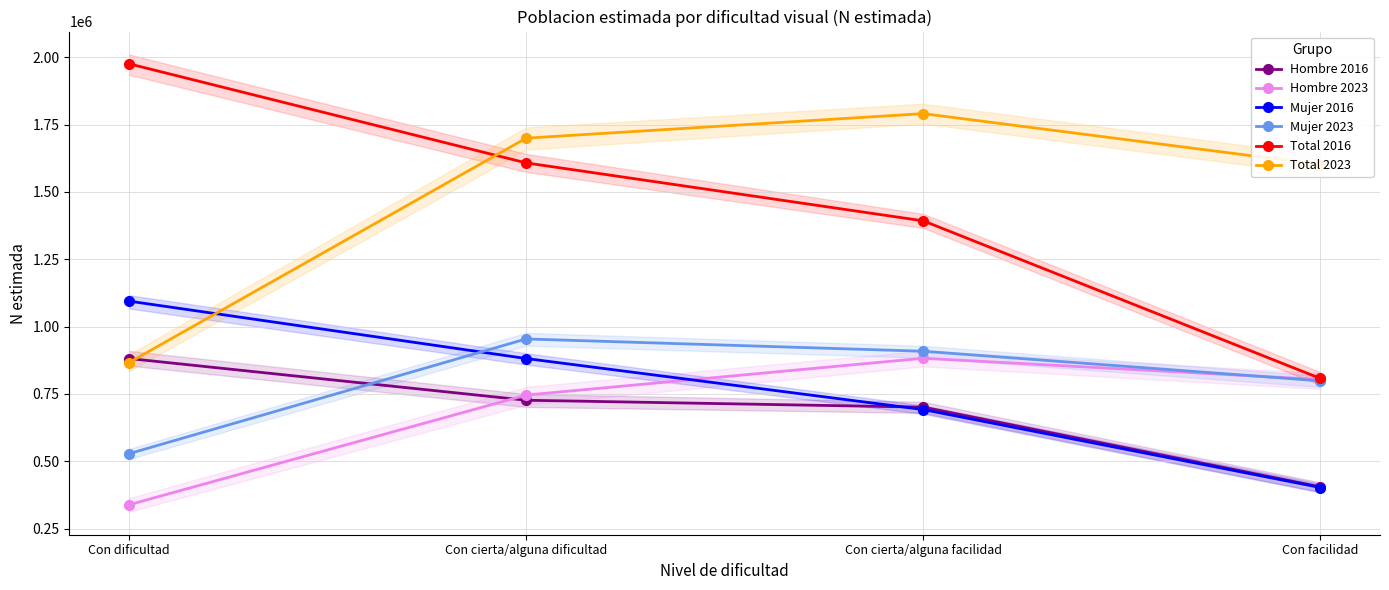

How many data points in Total 2023 are above 1699603?

1